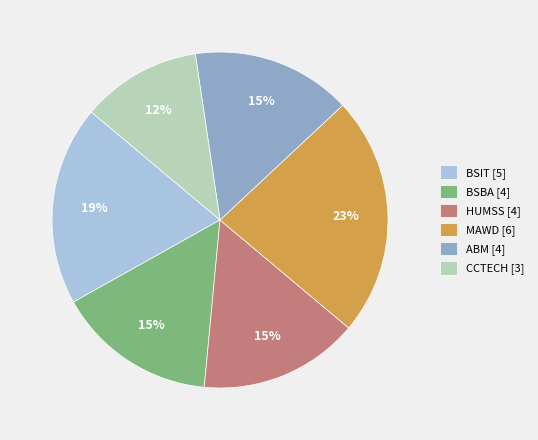

Approximately how many times larger is the value at HUMSS [4] compared to BSBA [4]?

1.0